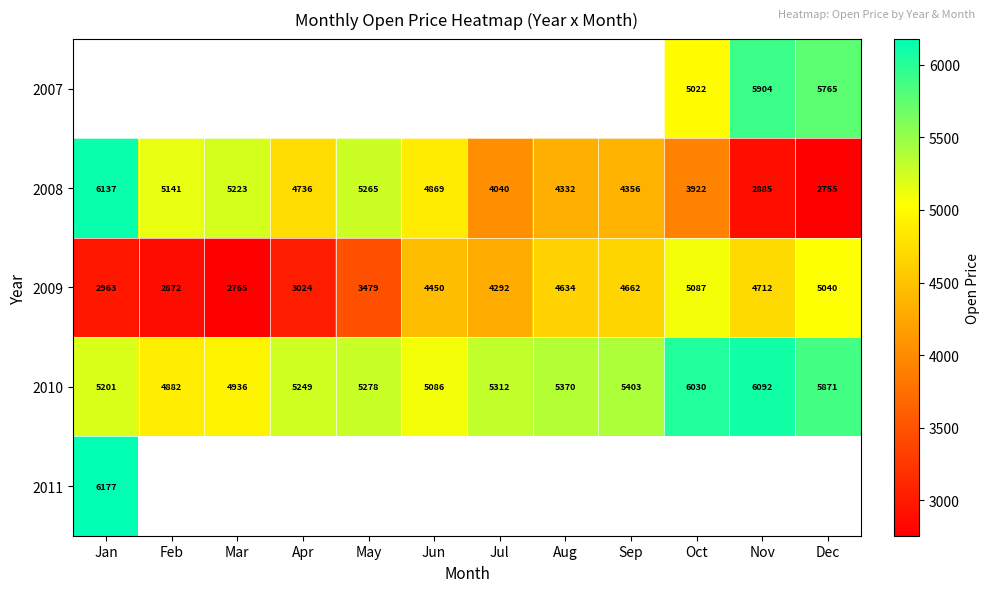

What is the average value of the 2010 series?

5392.5